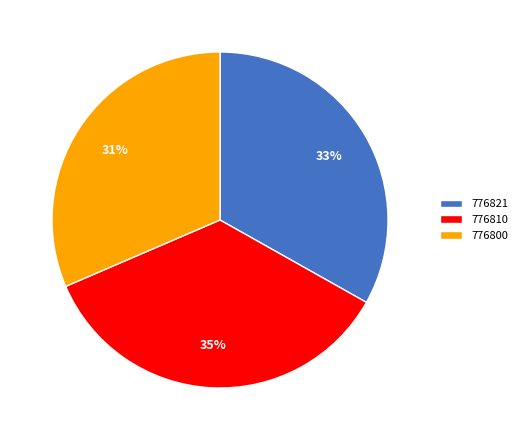

What is the smallest slice in the pie chart?

776800